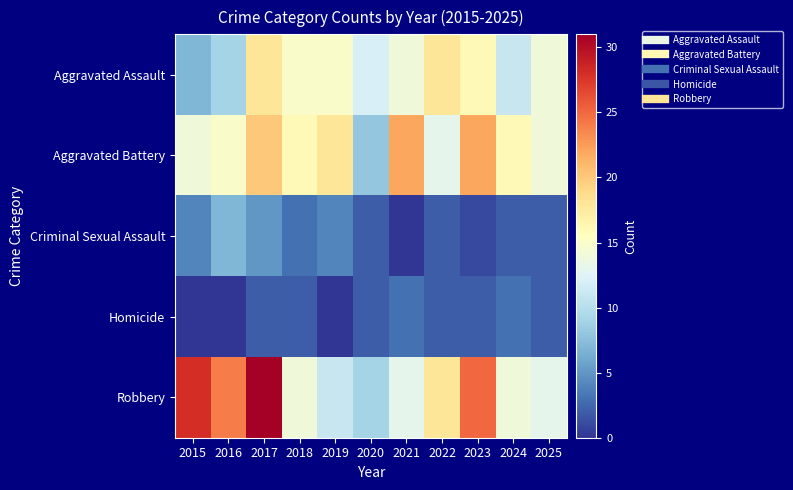

What is the spread (max minus min) of values at 2025?

12